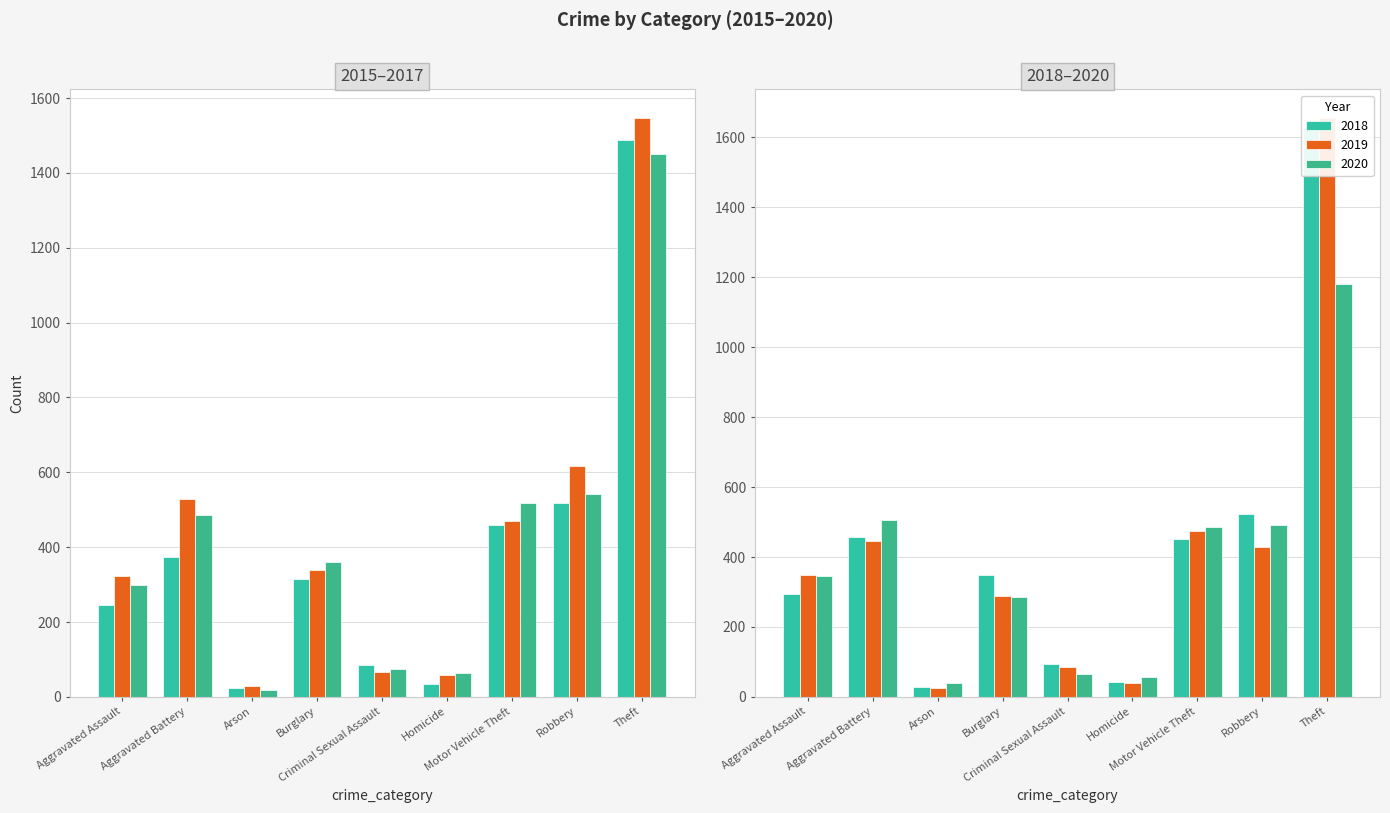

Is it true that 2019 equals 149 at Criminal Sexual Assault?

False